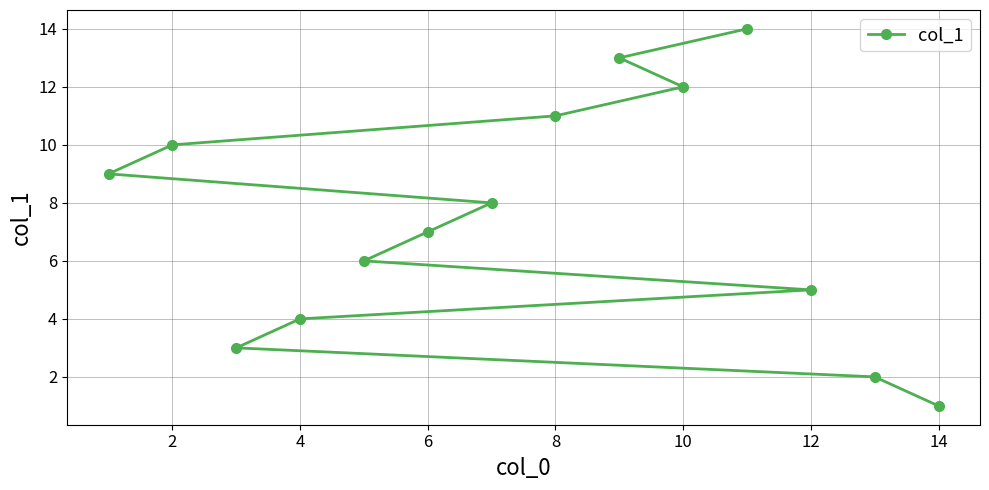

How many lines are shown in the chart?

1